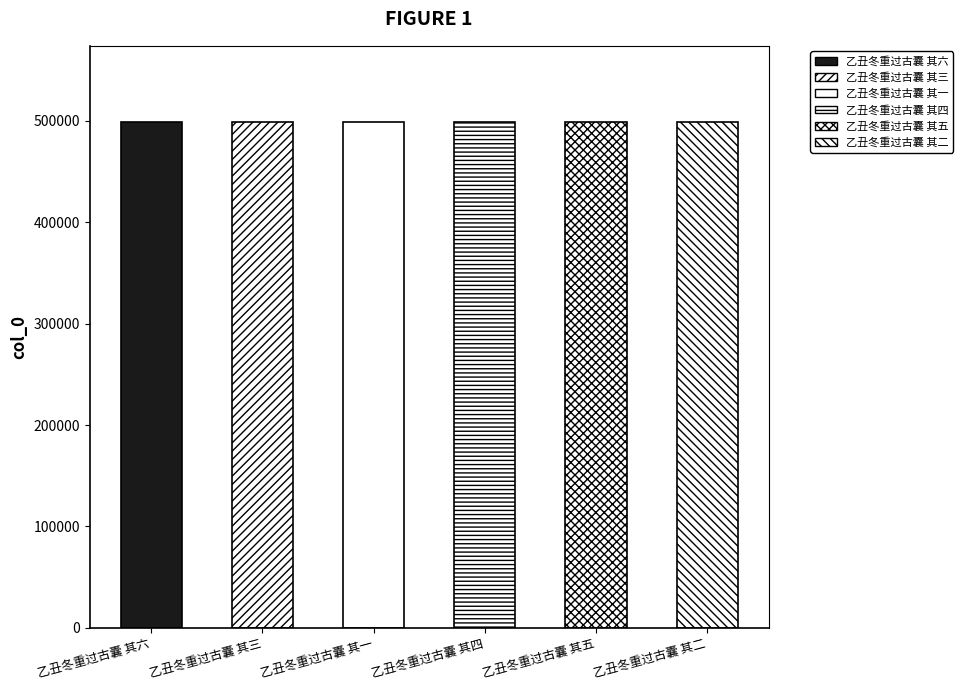

List the labels in order of value, smallest first.

乙丑冬重过古囊 其一, 乙丑冬重过古囊 其二, 乙丑冬重过古囊 其三, 乙丑冬重过古囊 其四, 乙丑冬重过古囊 其五, 乙丑冬重过古囊 其六